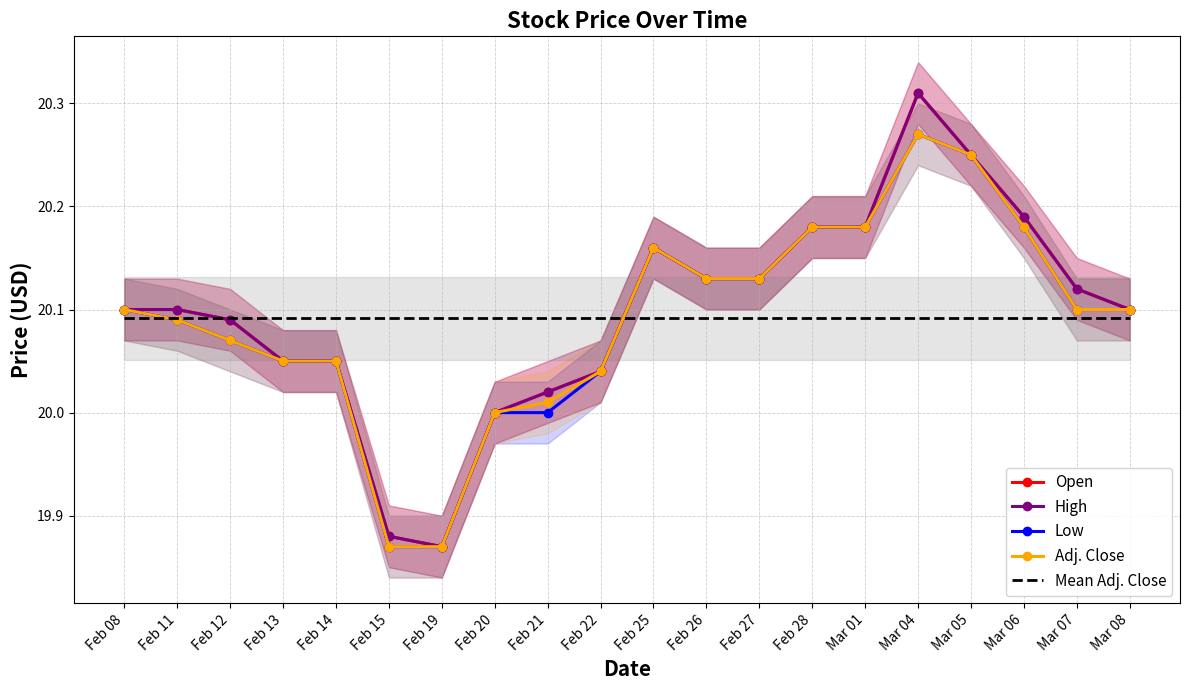

What is the difference between the Open values at Mar 07 and Feb 28?

0.1